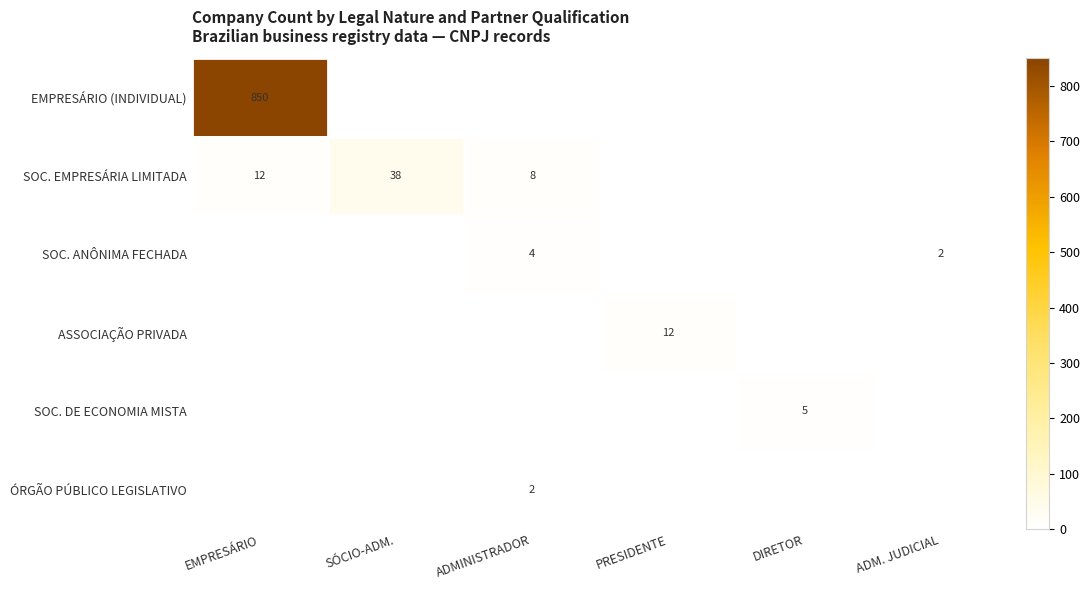

True or false: SOC. DE ECONOMIA MISTA has a value of 3 at DIRETOR.

False